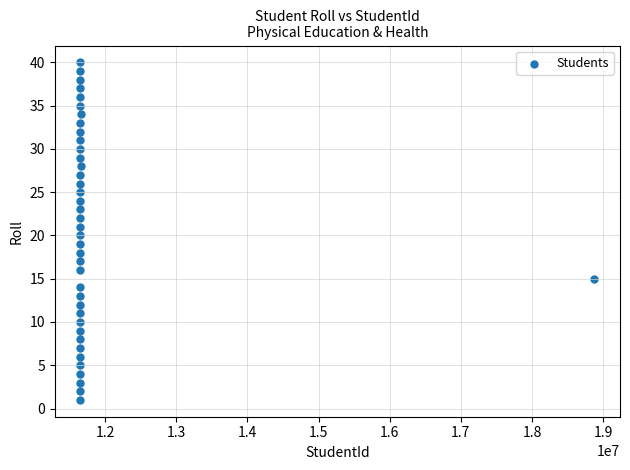

What is the range of Y values (max minus min)?

39